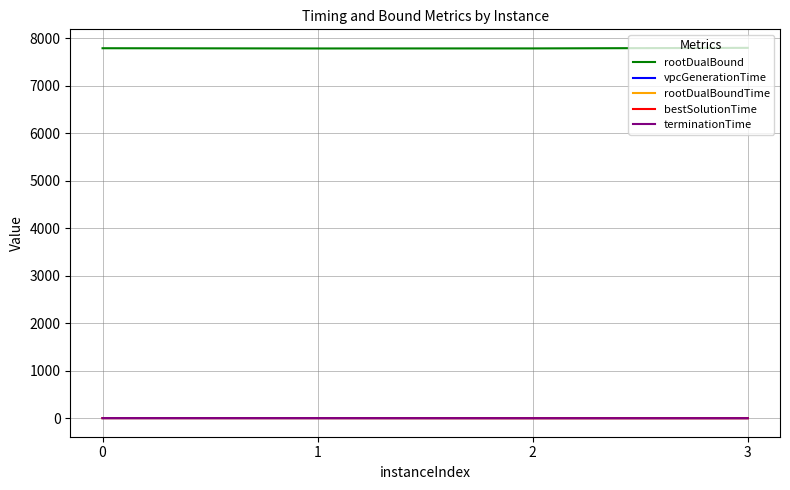

Which series has the widest spread of values?

rootDualBound